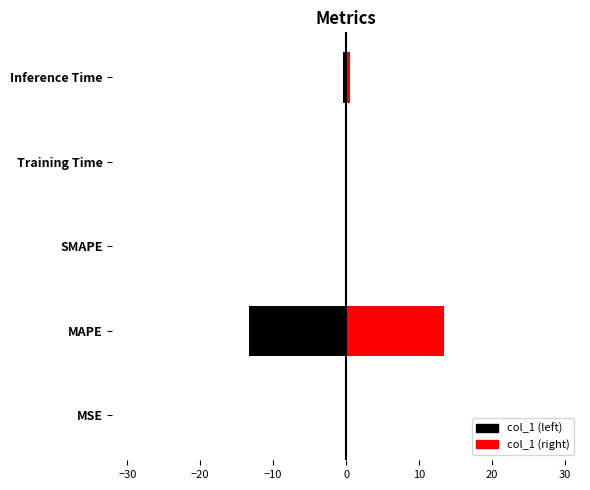

What is the lowest value of the col_1_left_hidden series?

-13.4